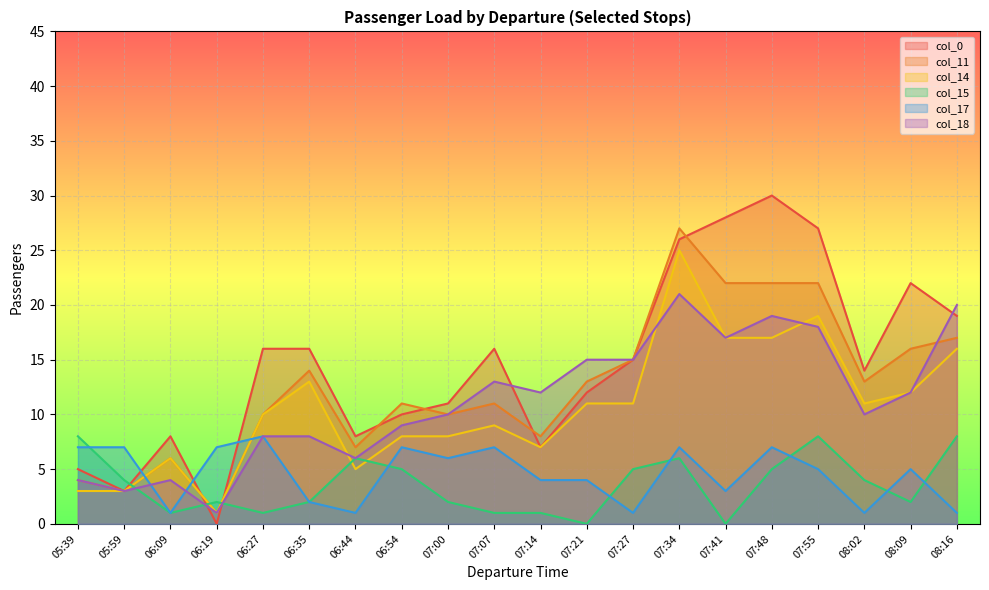

What is the average value of the col_18 series?

11